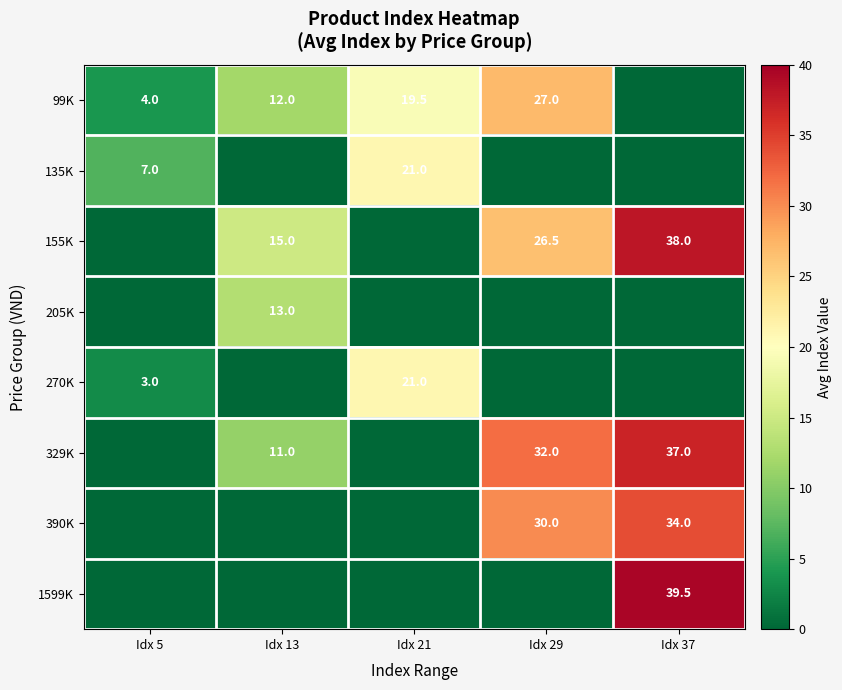

What is the difference between the 99K values at Idx 29 and Idx 21?

7.5